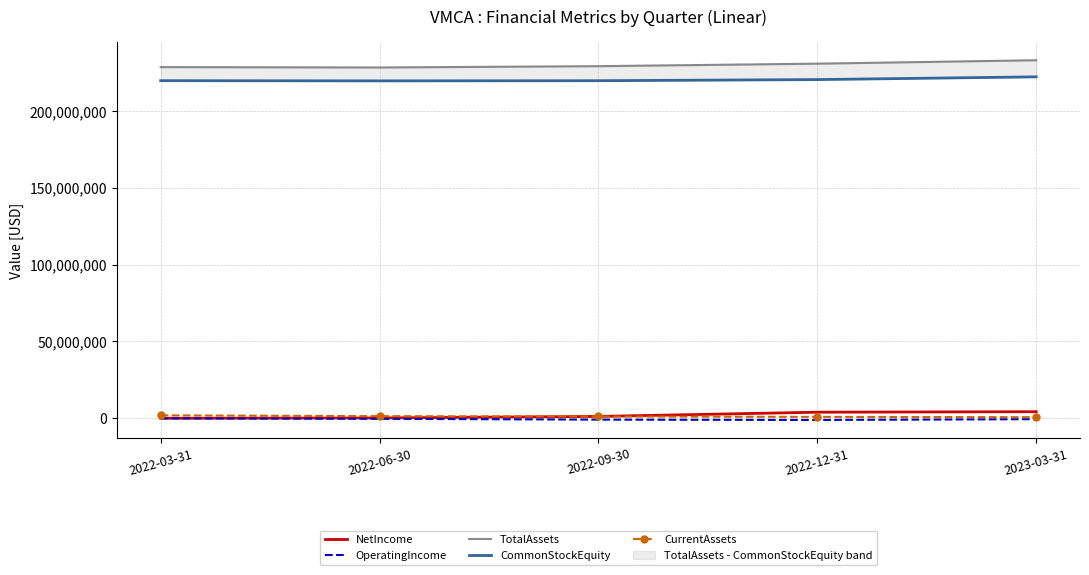

List the series in order of their peak value, lowest first.

OperatingIncome, CurrentAssets, NetIncome, CommonStockEquity, TotalAssets